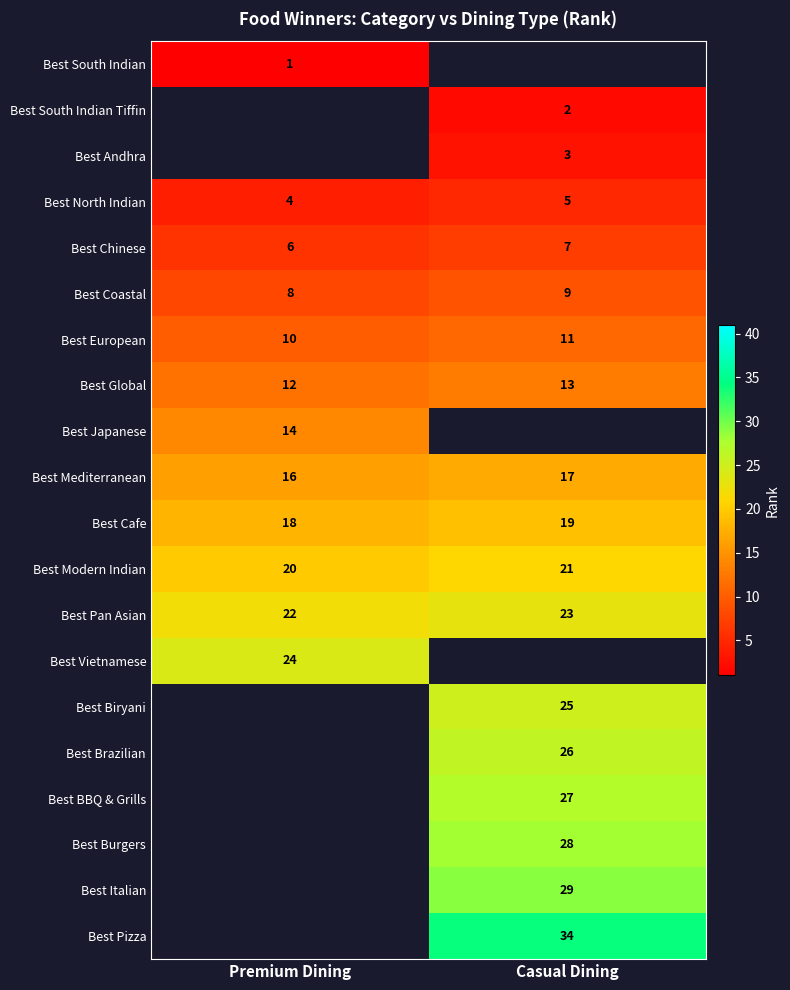

Is the value of Best Andhra at Casual Dining greater than the value of Best Modern Indian at Premium Dining?

No